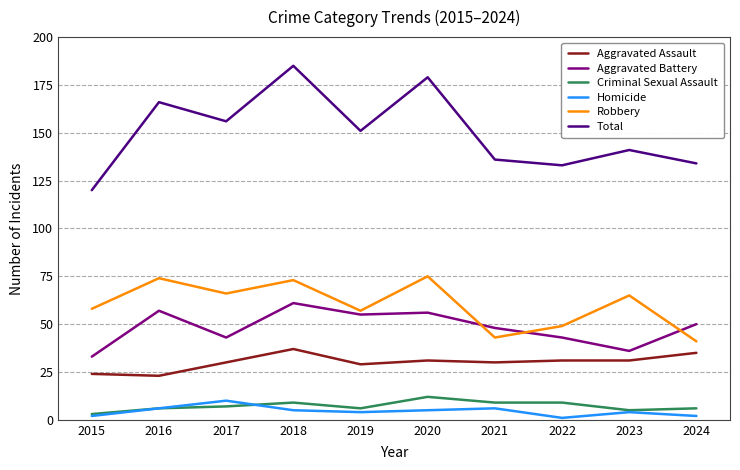

What is the difference between the maximum and second lowest values in the Homicide series?

8